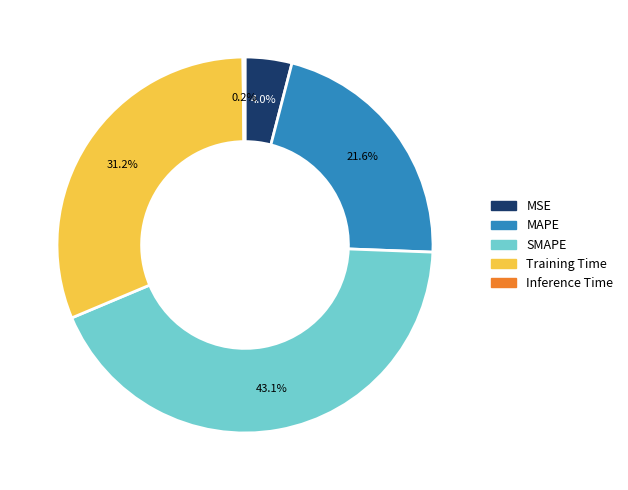

How much of the chart is everything except MAPE?

78.4%